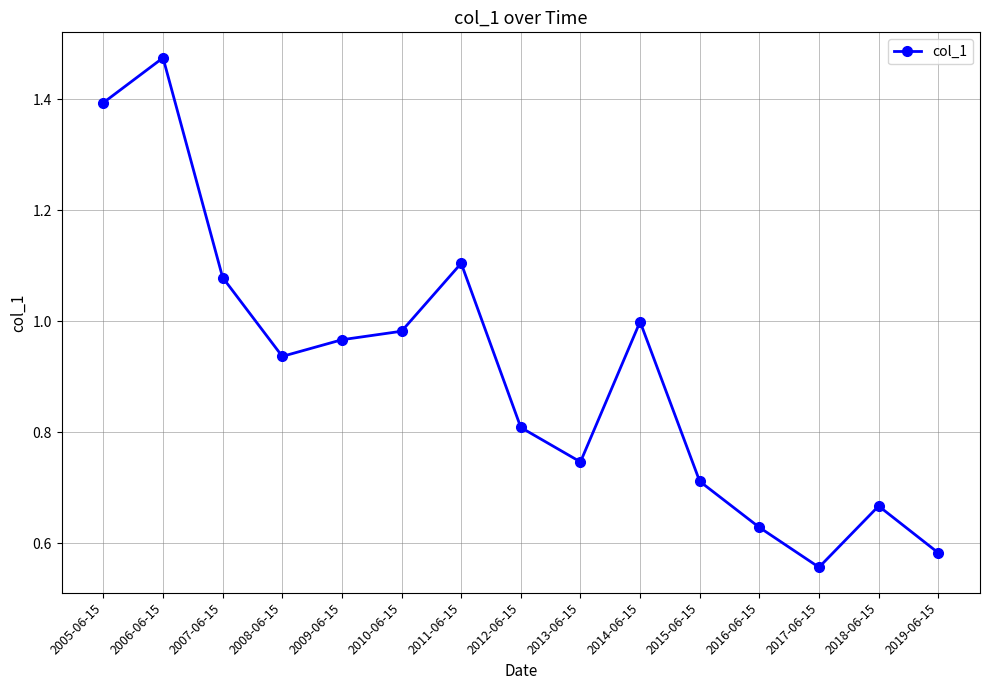

The value at 2005-06-15 is 2.3. True or false?

False